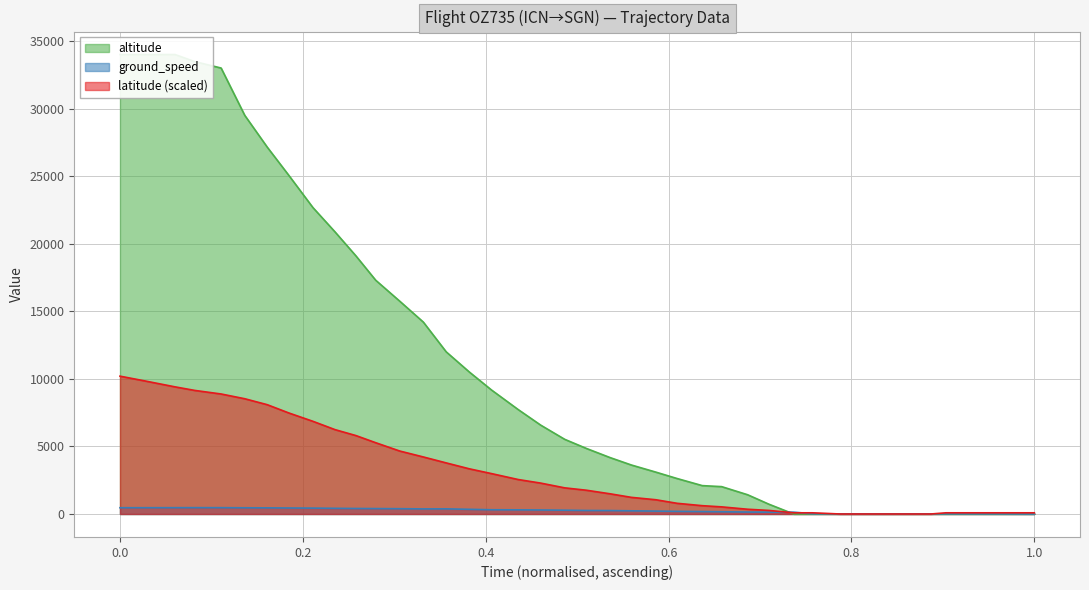

What is the maximum value for latitude (scaled)?

10200.0